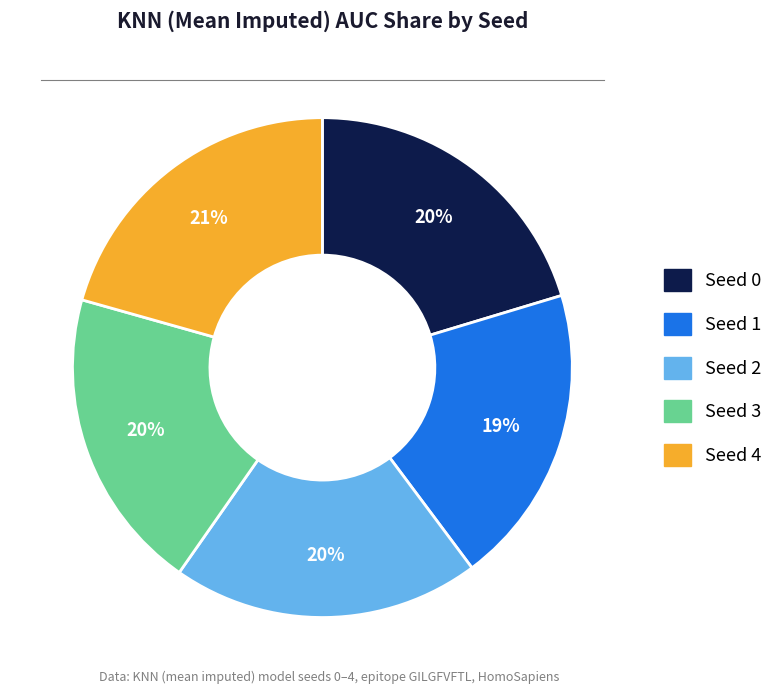

Do Seed 3 and Seed 4 together represent more than half of the pie?

No